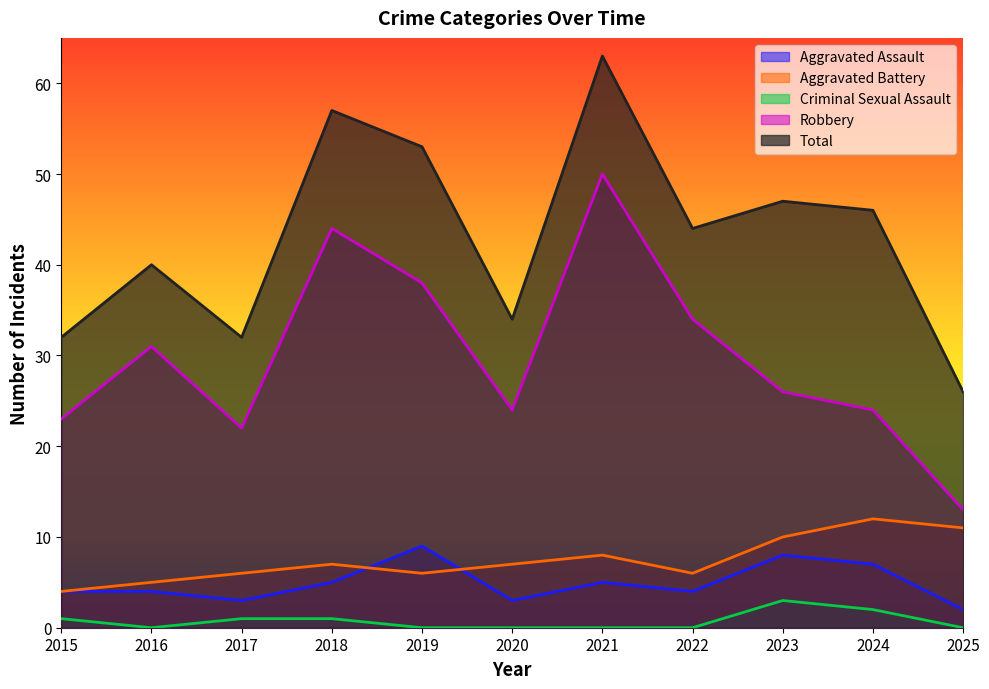

At which label does Total first exceed 44?

2018